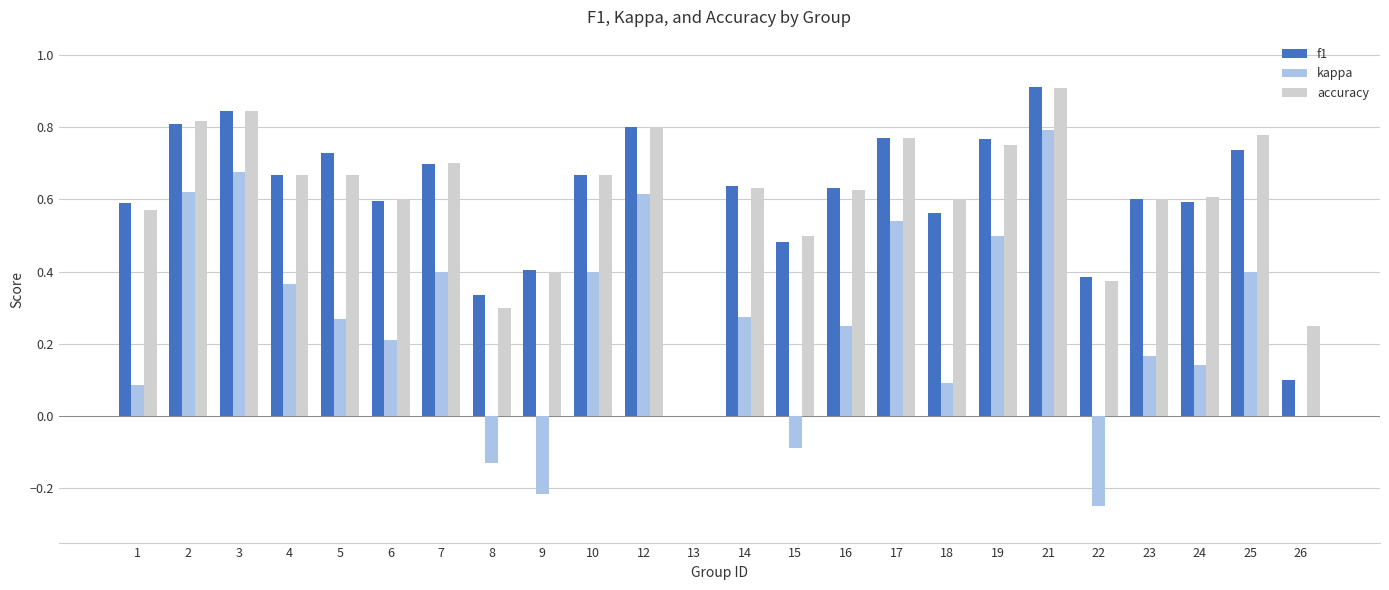

At which label does f1 reach its peak?

21